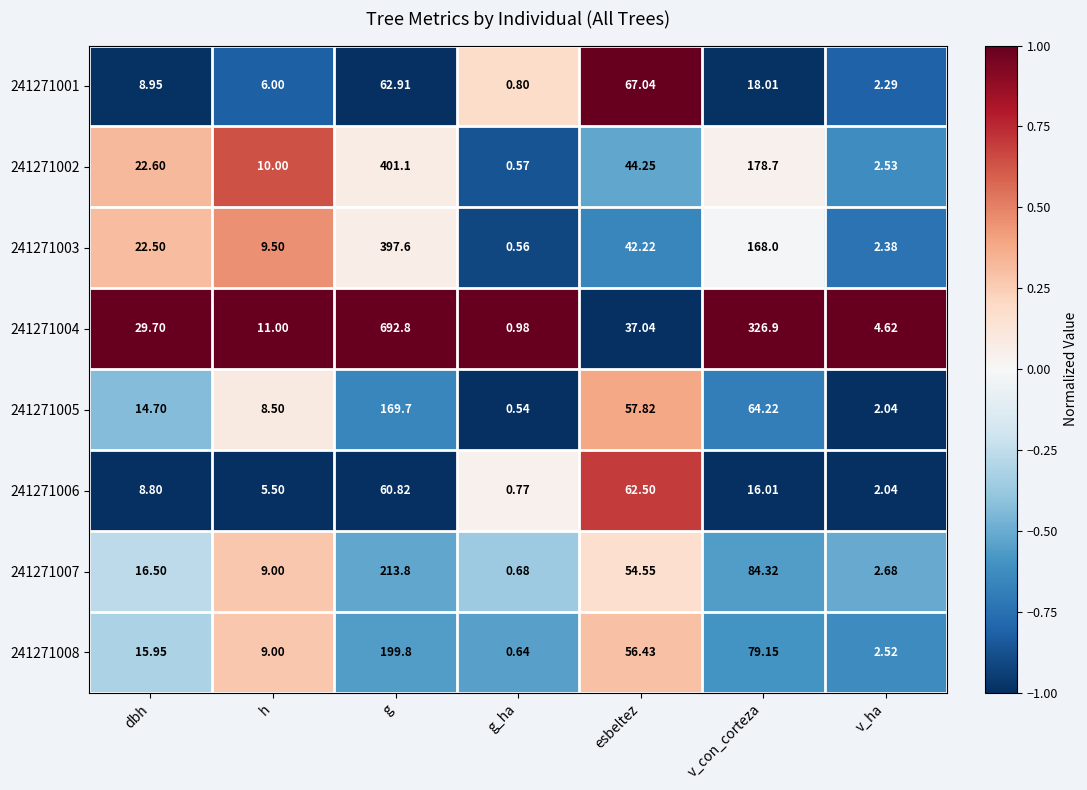

Which series changed the most between dbh and esbeltez?

241271001